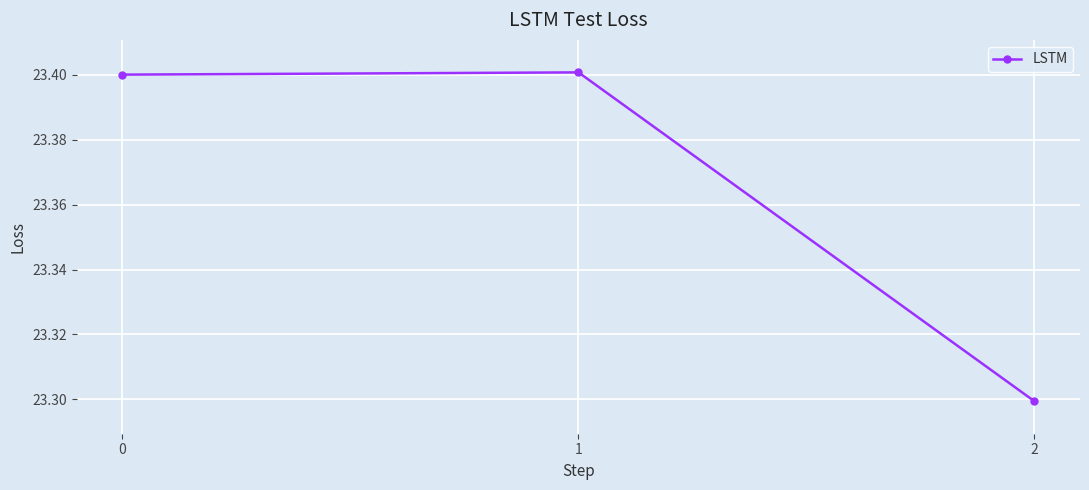

How many values are between 23 and 24?

3